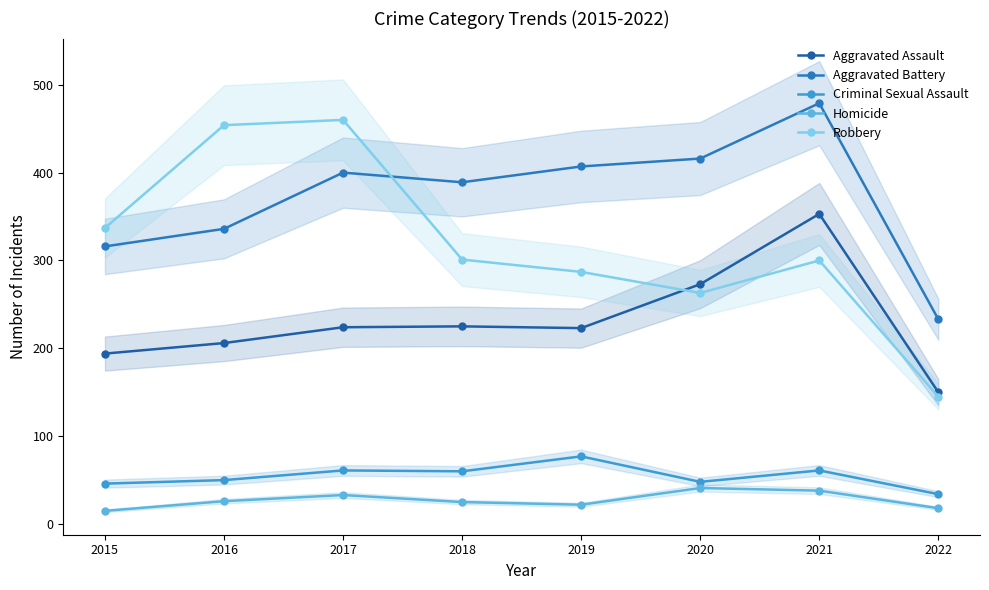

True or false: Homicide has a value of 33 at 2017.

True